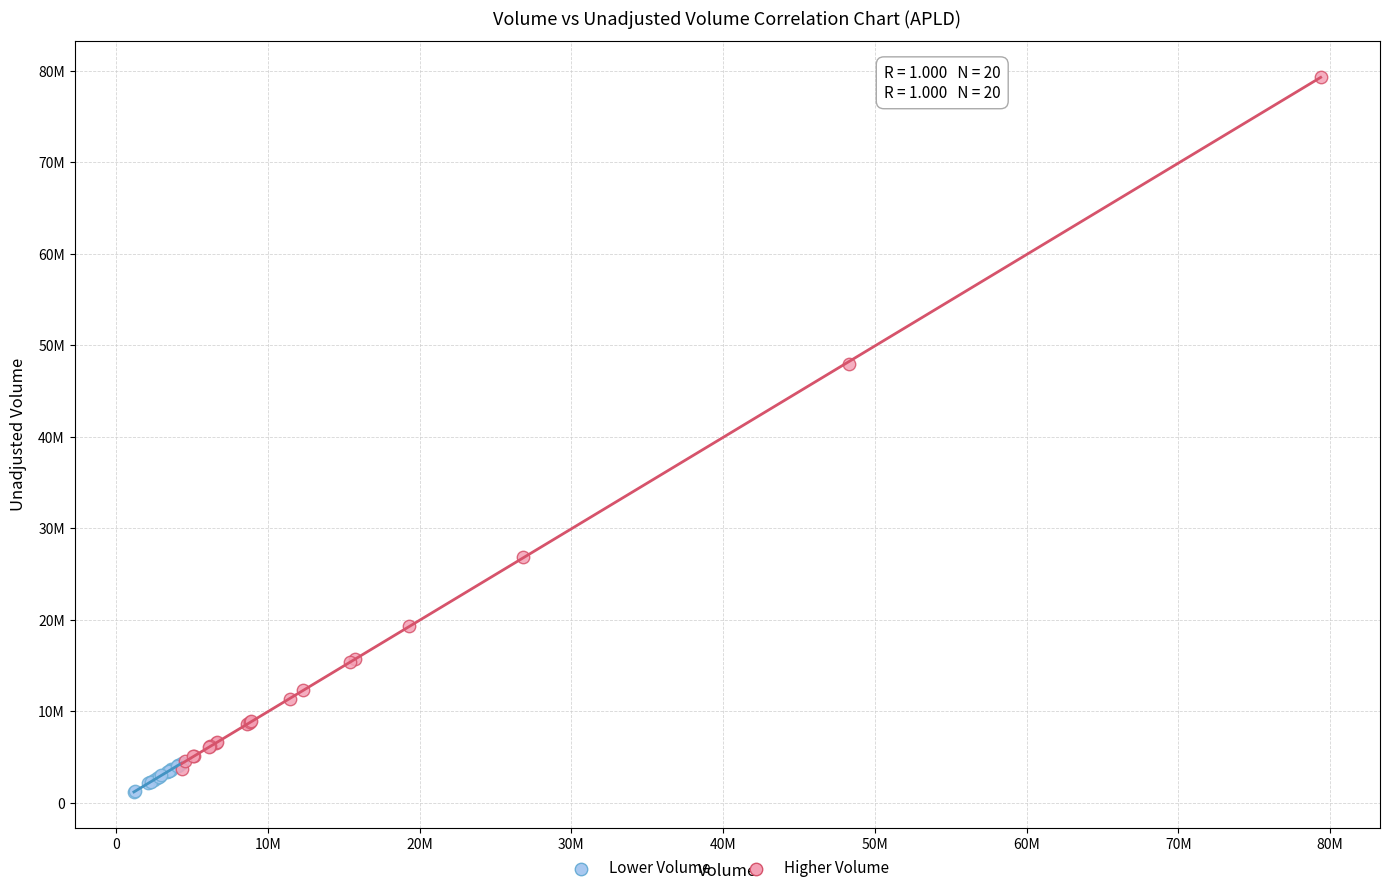

Which series has the largest Y range (max minus min)?

Higher Volume